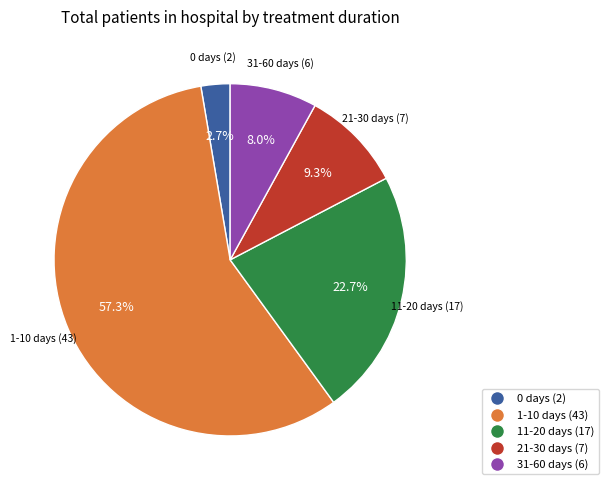

Is there any slice that represents more than half of the pie?

Yes